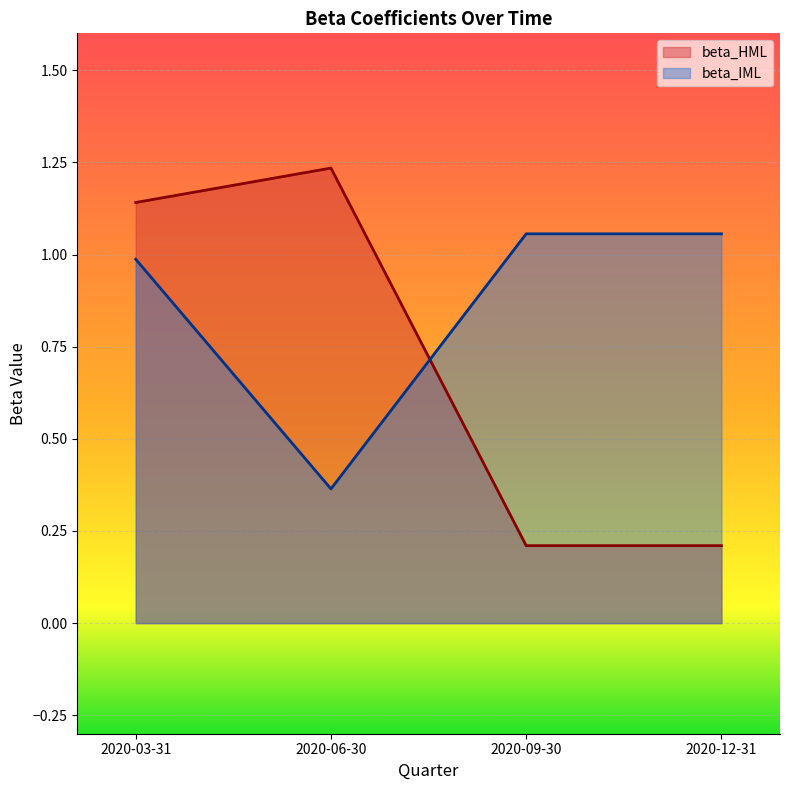

What is the minimum value for beta_IML?

0.4